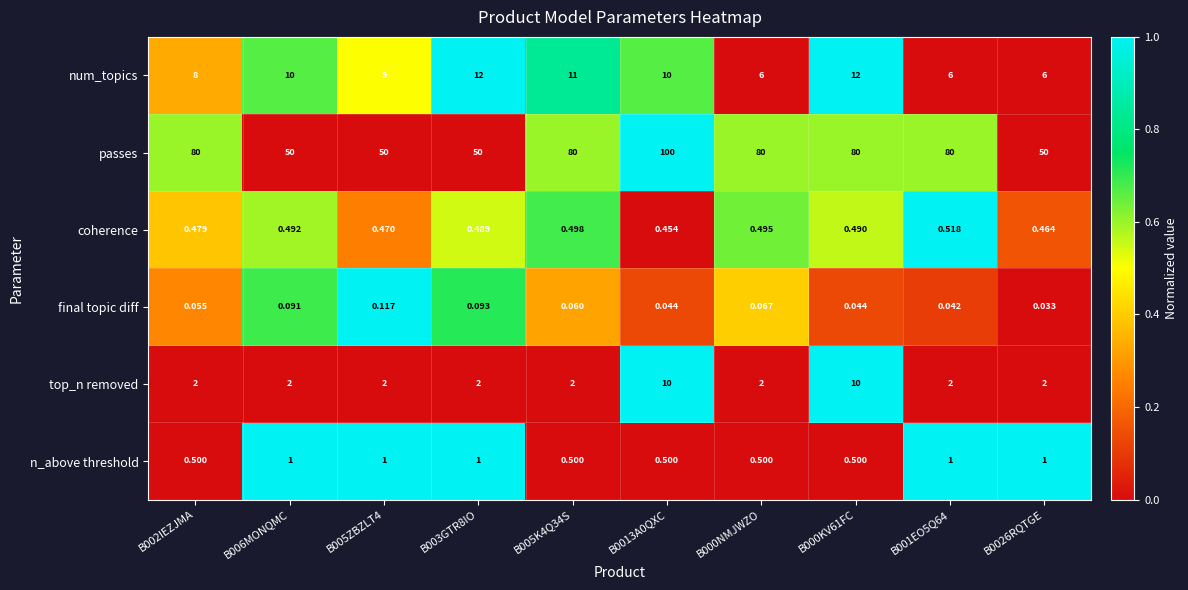

Which series has the largest range (max minus min)?

passes